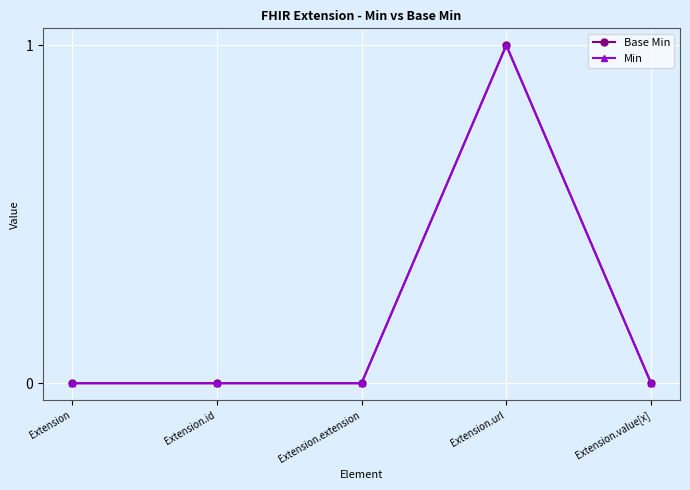

Which series has the largest total across all categories?

Base Min